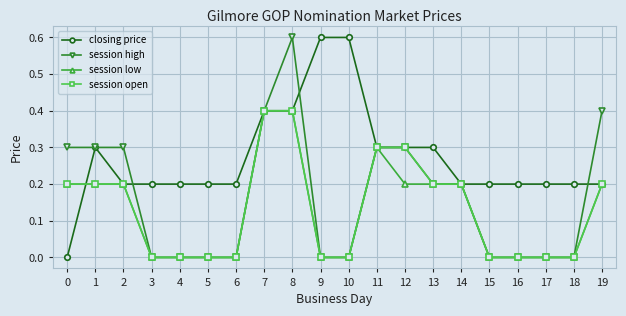

Read the closing price value at 8.

0.4